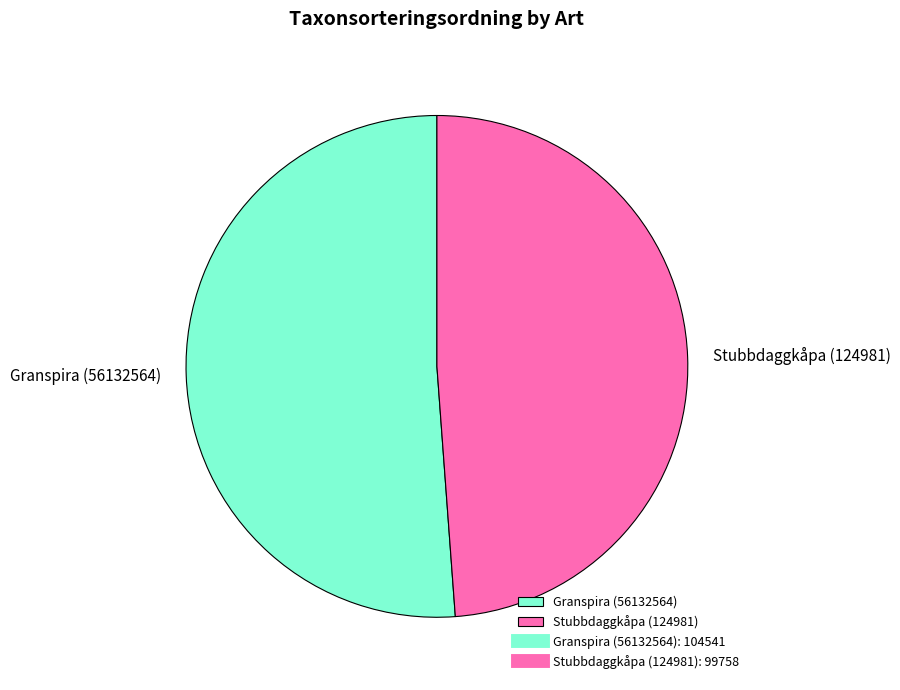

Rank the categories by value from highest to lowest.

Granspira (56132564), Stubbdaggkåpa (124981)